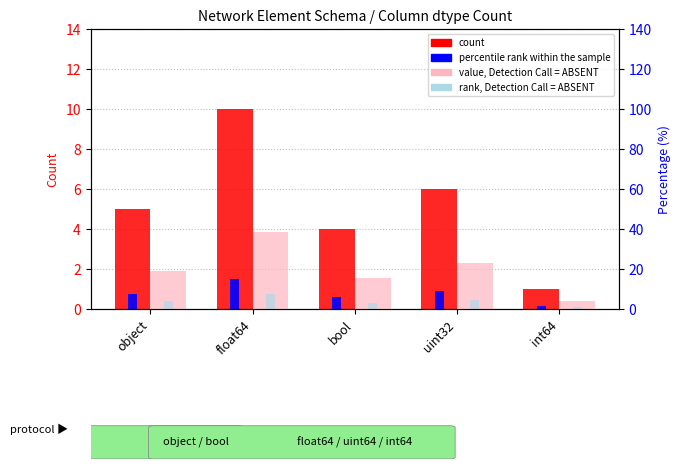

What position from the right is int64?

1